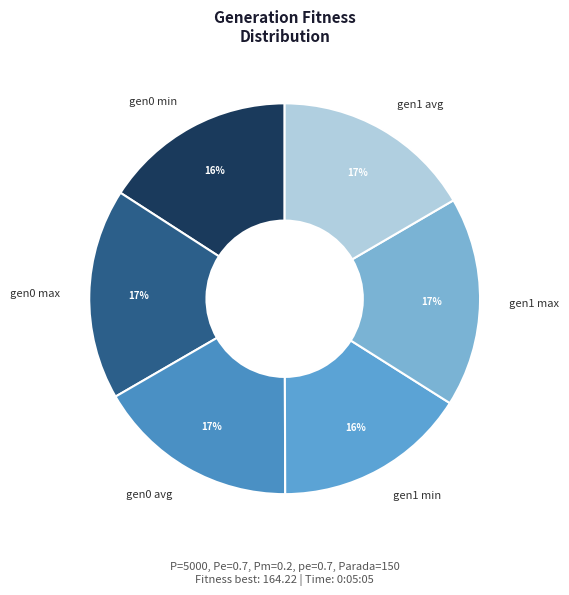

Is there a majority slice in this chart?

No